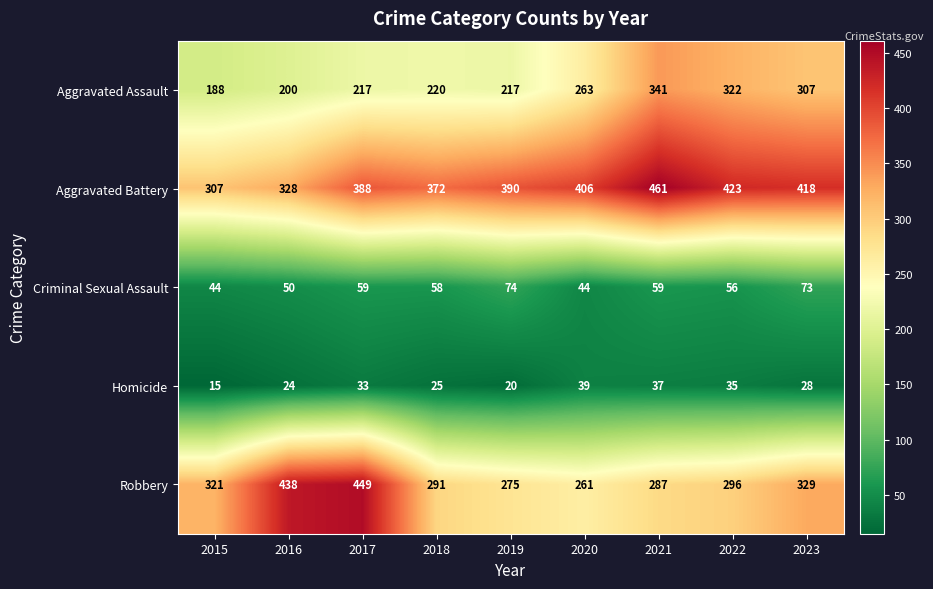

At 2015, list the series in order from smallest to largest.

Homicide, Criminal Sexual Assault, Aggravated Assault, Aggravated Battery, Robbery